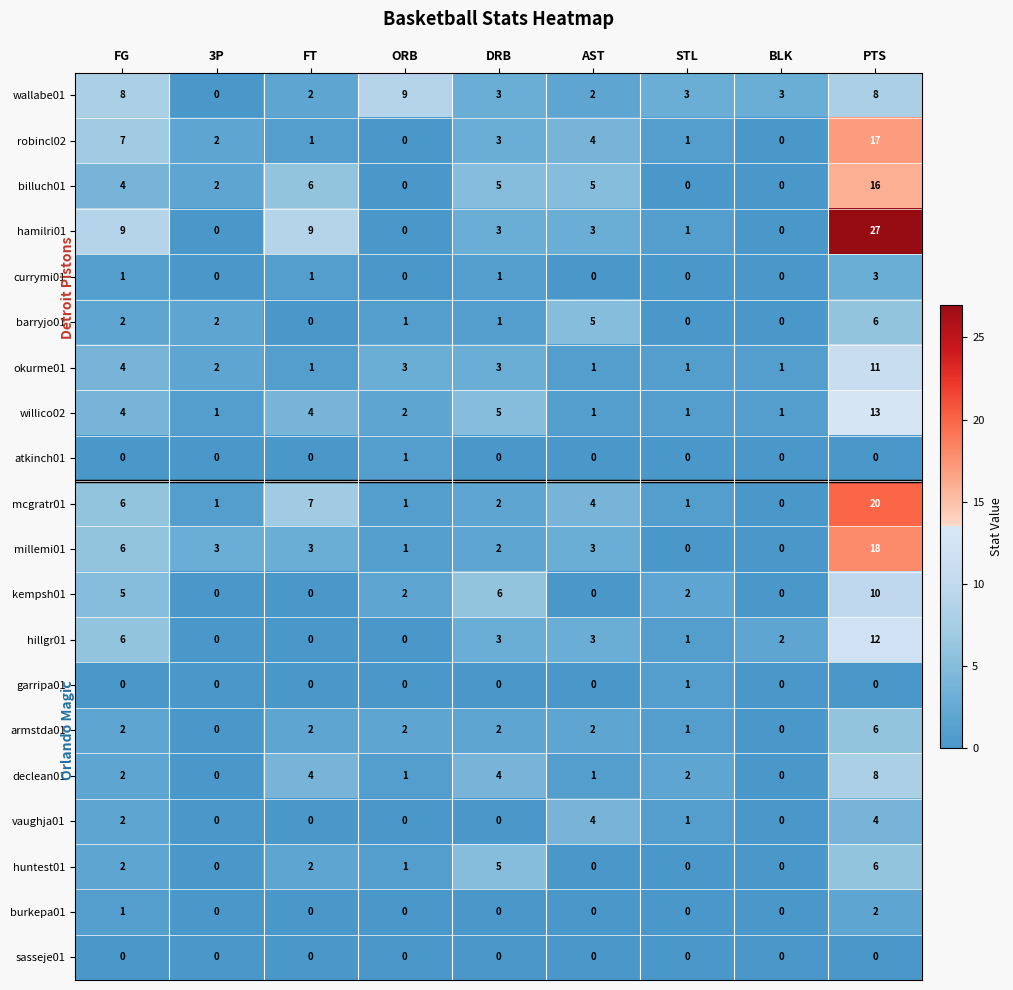

What is the sum of all vaughja01 values?

11